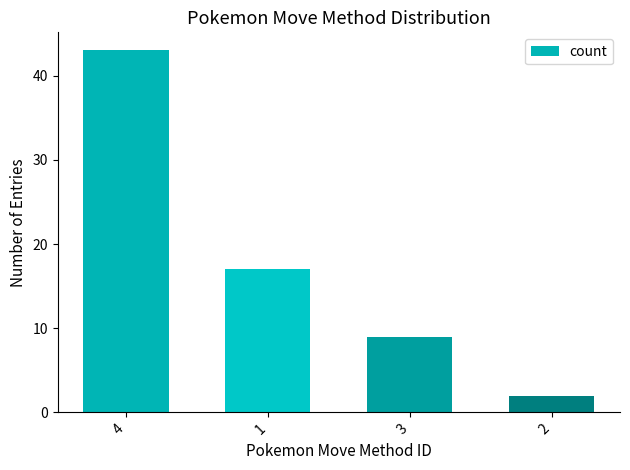

How many values are below 17?

2